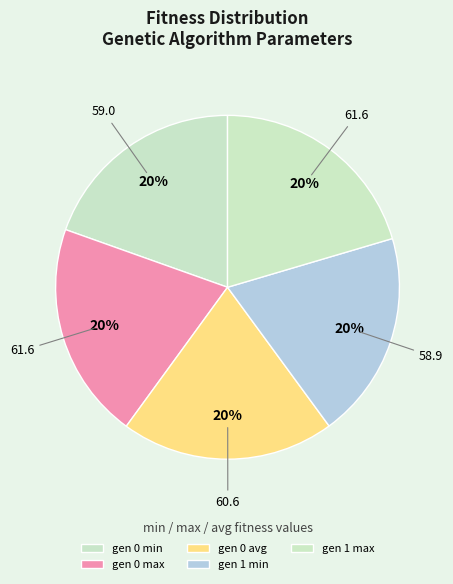

Which has a higher value, gen 0 min or gen 0 max?

gen 0 max